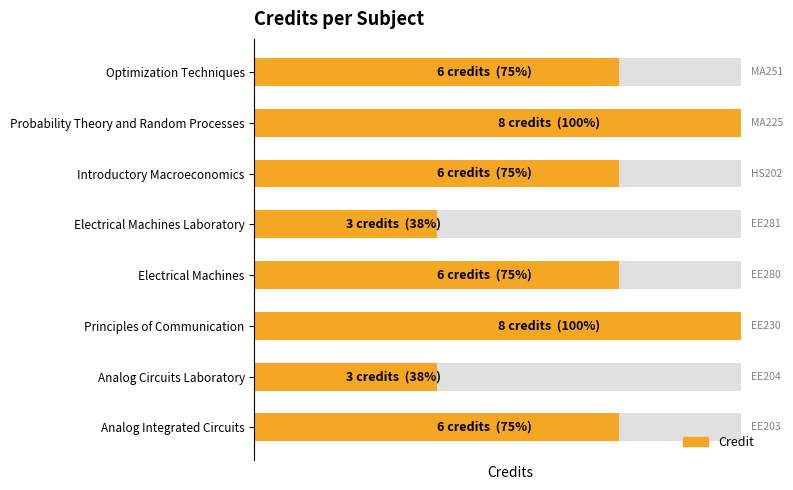

What is the difference between the maximum and minimum values?

5